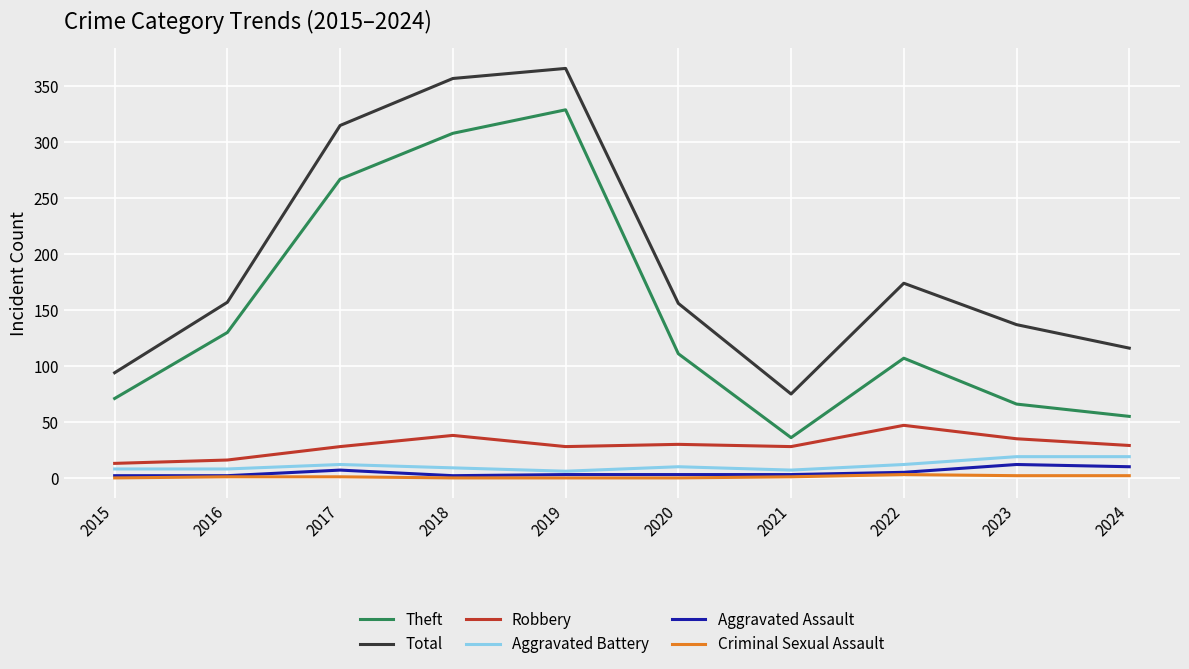

Does the chart display data point markers on the line(s)?

No